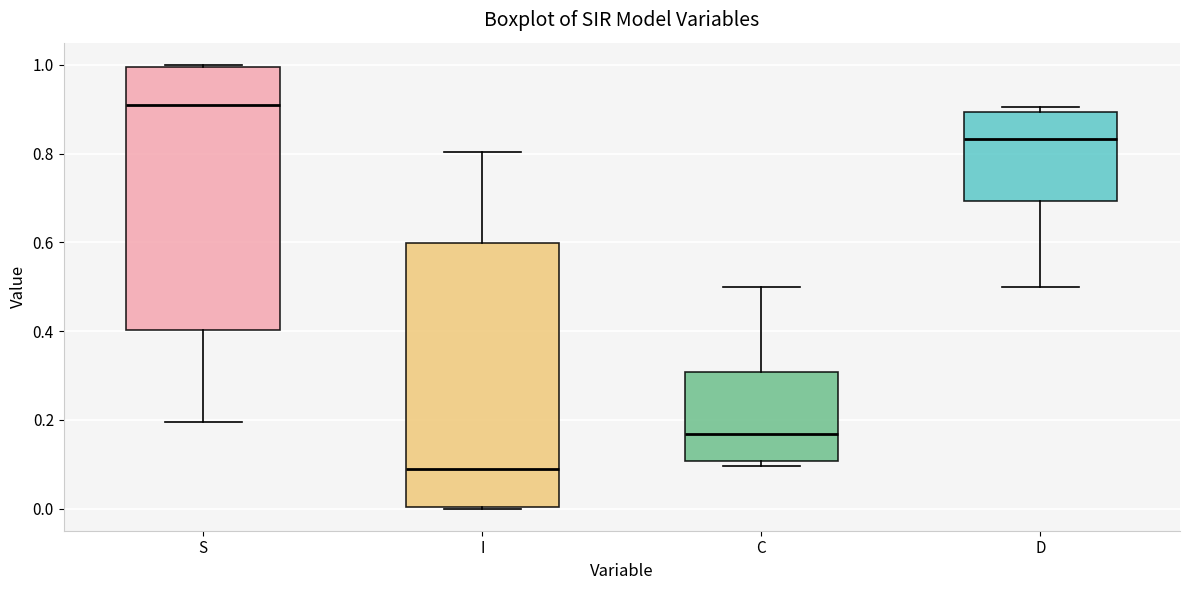

Reading left to right, transcribe this box plot: for each box, give where its median line is, the range the box spans, and where its two whiskers end, as read against the y-axis. The values are not printed on the chart, so give them approximately, as read against the axis.

S: median 0.92, box 0.40 to 1.00, whiskers 0.20 to 1.00
I: median 0.08, box 0.00 to 0.60, whiskers 0.00 to 0.80
C: median 0.16, box 0.10 to 0.30, whiskers 0.10 (just below the box's lower edge) to 0.50
D: median 0.84, box 0.70 to 0.90, whiskers 0.50 to 0.90 (just above the box's upper edge)